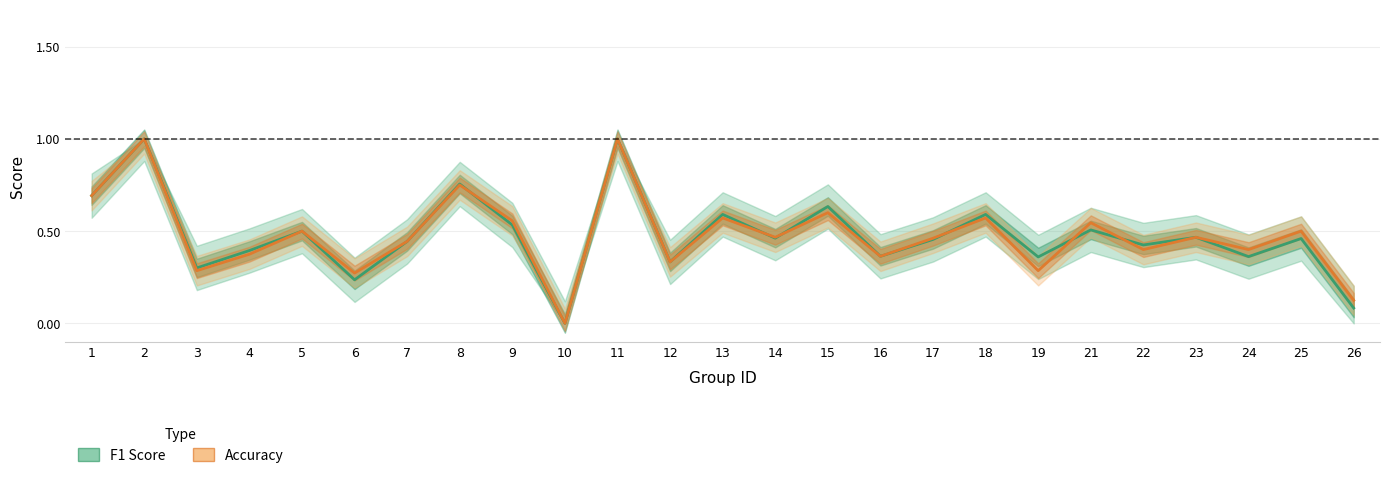

Reading right to left, extract all data points from this chart.

F1 Score: 26=0.1	25=0.5	24=0.4	23=0.5	22=0.4	21=0.5	19=0.4	18=0.6	17=0.5	16=0.4	15=0.6	14=0.5	13=0.6	12=0.3	11=1.0	10=0.0	9=0.5	8=0.8	7=0.4	6=0.2	5=0.5	4=0.4	3=0.3	2=1.0	1=0.7
Accuracy: 26=0.1	25=0.5	24=0.4	23=0.5	22=0.4	21=0.5	19=0.3	18=0.6	17=0.5	16=0.4	15=0.6	14=0.5	13=0.6	12=0.3	11=1.0	10=0.0	9=0.6	8=0.8	7=0.4	6=0.3	5=0.5	4=0.4	3=0.3	2=1.0	1=0.7